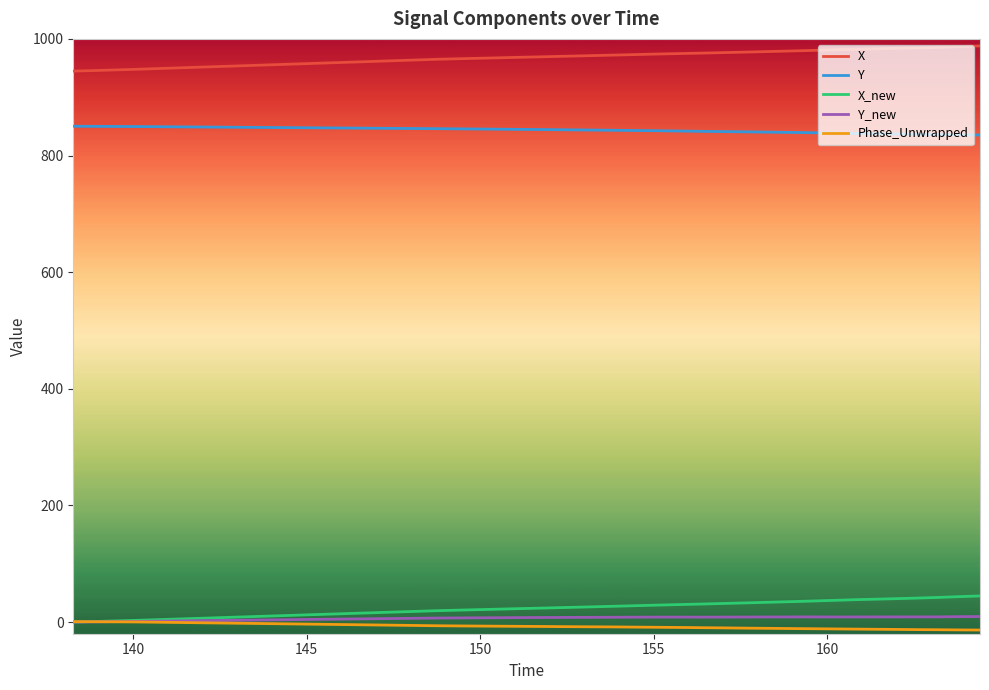

True or false: Y_new and X intersect in this chart.

False